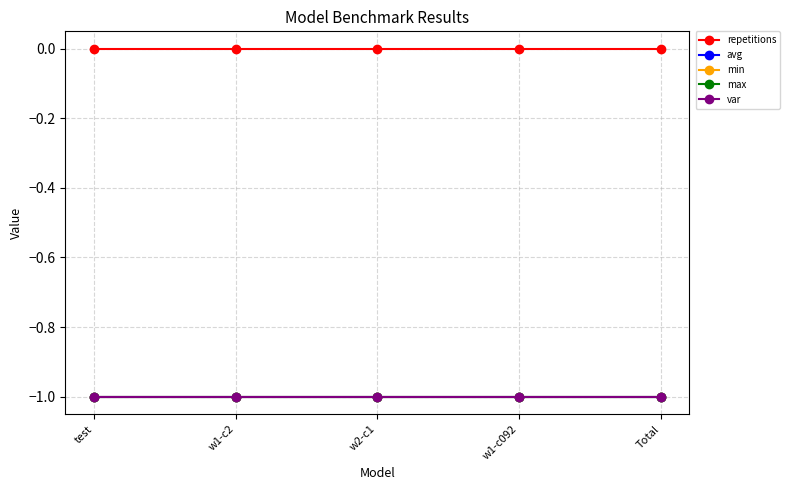

Does the chart have visible grid lines?

Yes